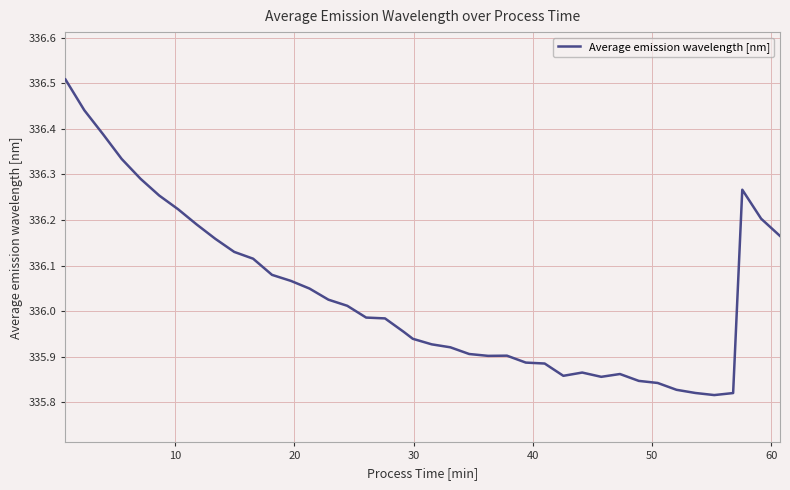

What is the sum of all values?

13441.5